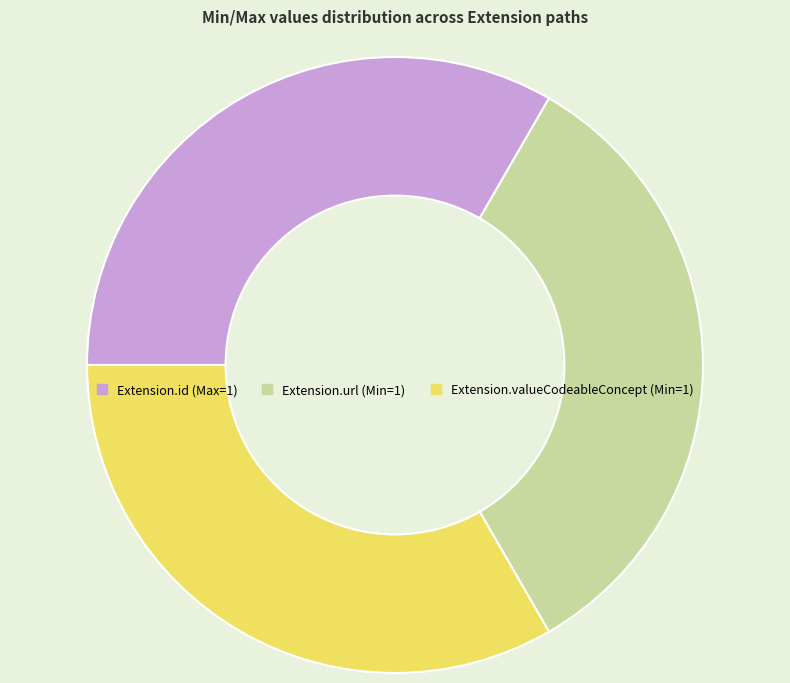

Is the sum of Extension.valueCodeableConcept (Min=1) and Extension.id (Max=1) greater than half?

Yes